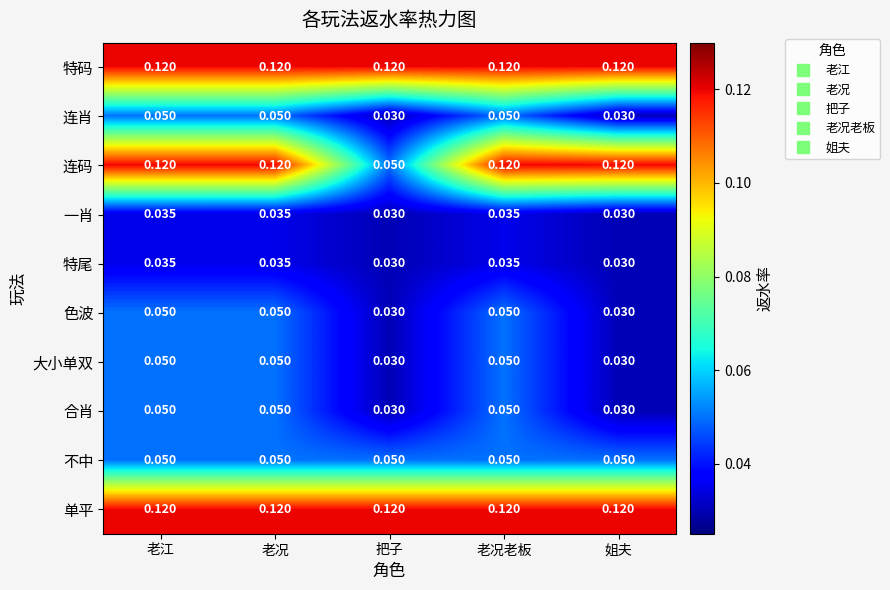

At which label is 连码 closest to 0?

把子